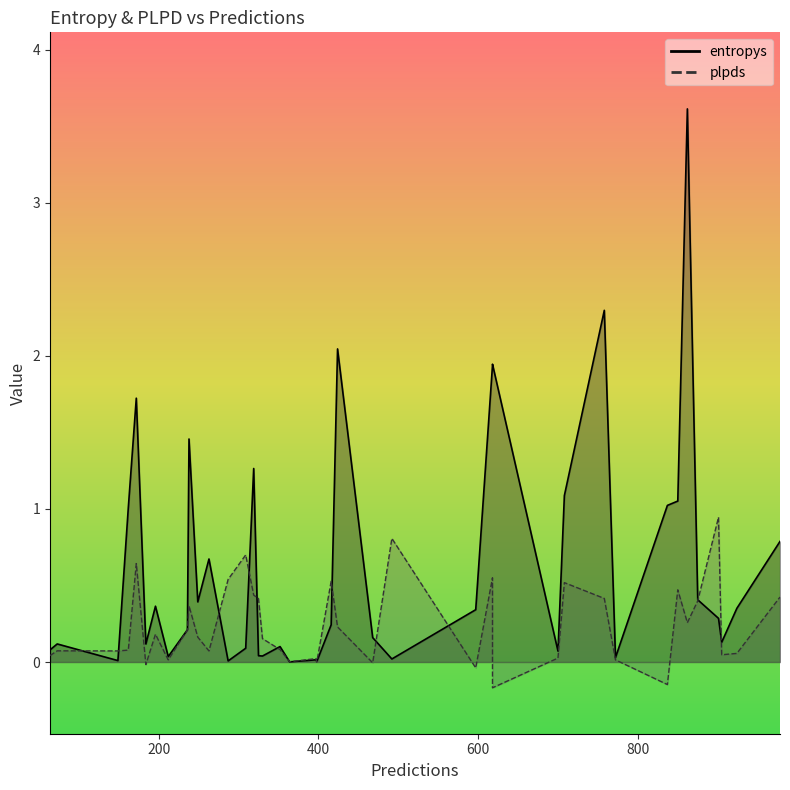

The entropys series shows 6.0 at 29. True or false?

False